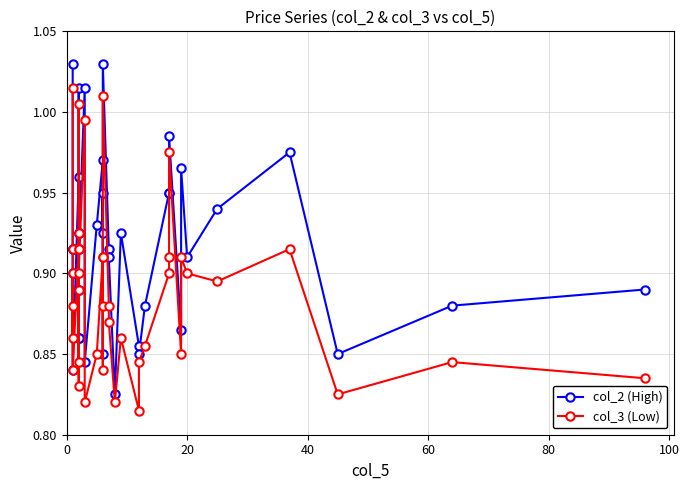

Reading left to right, transcribe all the data shown in this chart.

col_2 (High): 1.0	0.9	0.9	0.9	0.9	0.8	1.0	1.0	0.9	0.9	0.9	0.9	0.9	0.9	1.0	0.8	0.9	1.0	0.9	0.9	0.8	1.0	0.9	0.9	0.8	0.9	0.9	0.8	0.9	0.9	0.9	1.0	0.9	1.0	0.9	0.9	1.0	0.8	0.9	0.9
col_3 (Low): 1.0	0.9	0.9	0.9	0.9	0.8	0.9	1.0	0.8	0.9	0.9	0.9	0.8	0.9	1.0	0.8	0.8	0.9	0.9	0.9	0.8	1.0	0.9	0.9	0.8	0.9	0.8	0.8	0.9	0.9	0.9	1.0	0.8	0.9	0.9	0.9	0.9	0.8	0.8	0.8